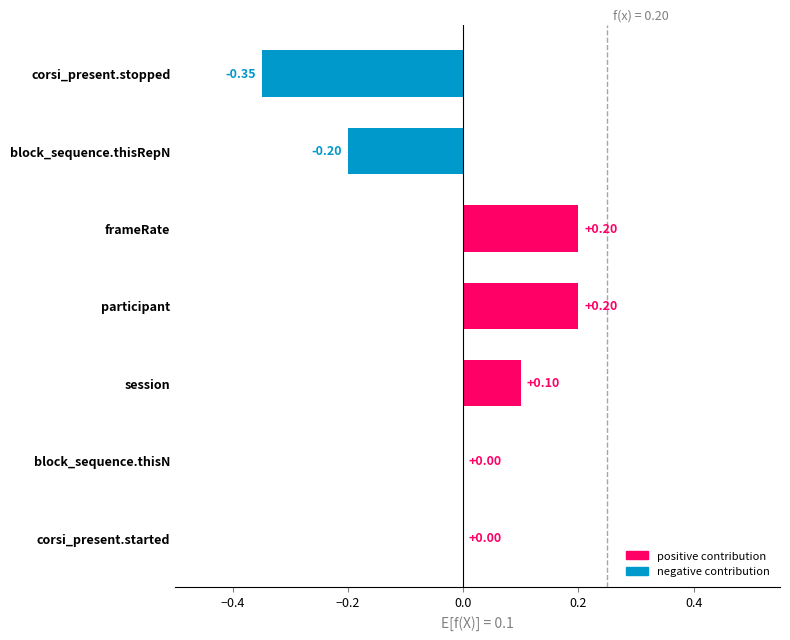

What is the change in value from session to participant?

+0.1